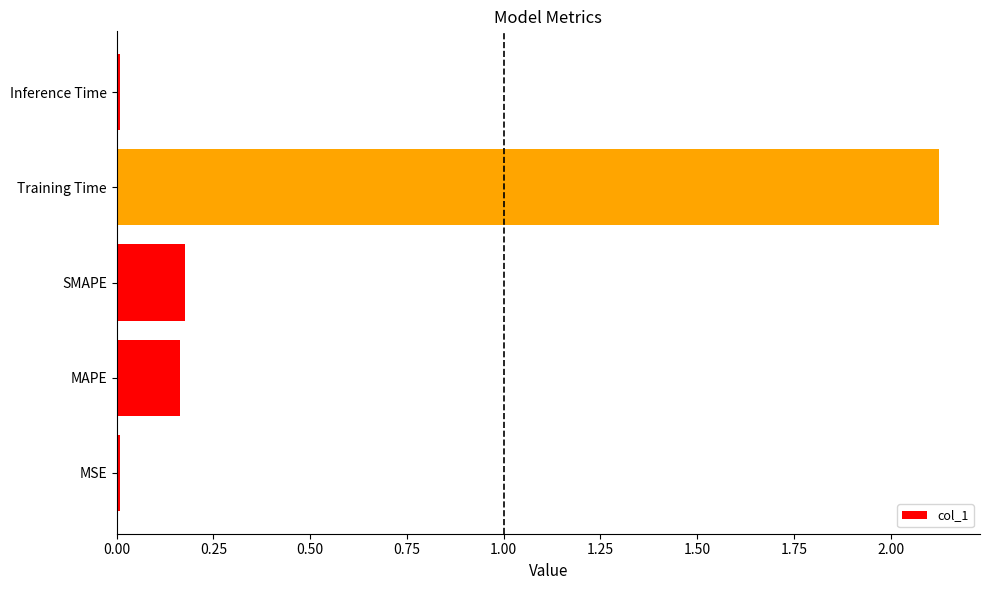

At which category does the chart reach its peak across all series?

Training Time